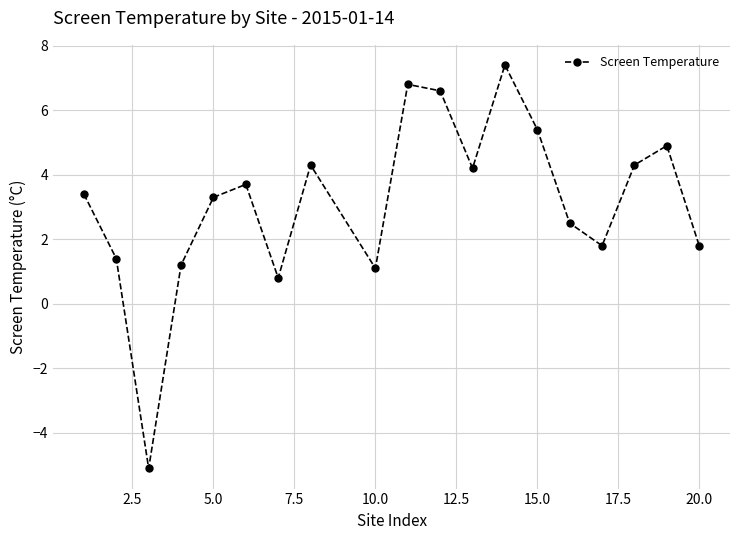

Reading left to right, list all the values displayed in this chart.

3.4	1.4	-5.1	1.2	3.3	3.7	0.8	4.3	1.1	6.8	6.6	4.2	7.4	5.4	2.5	1.8	4.3	4.9	1.8